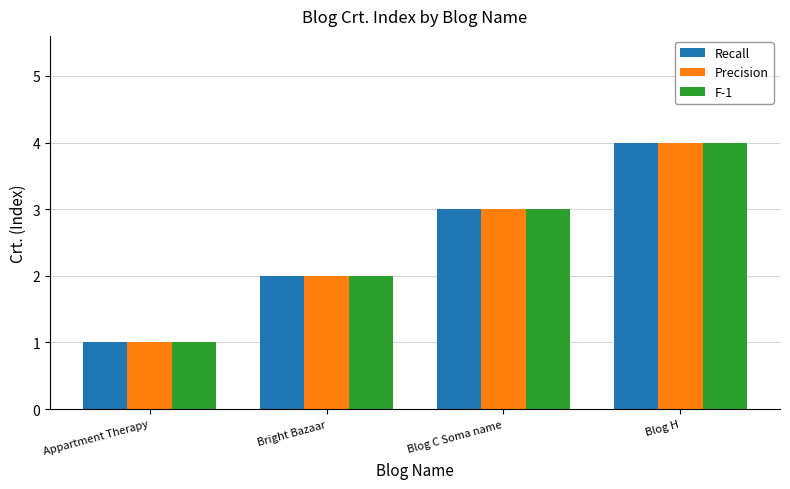

At which category is the sum across all series the highest?

Blog H